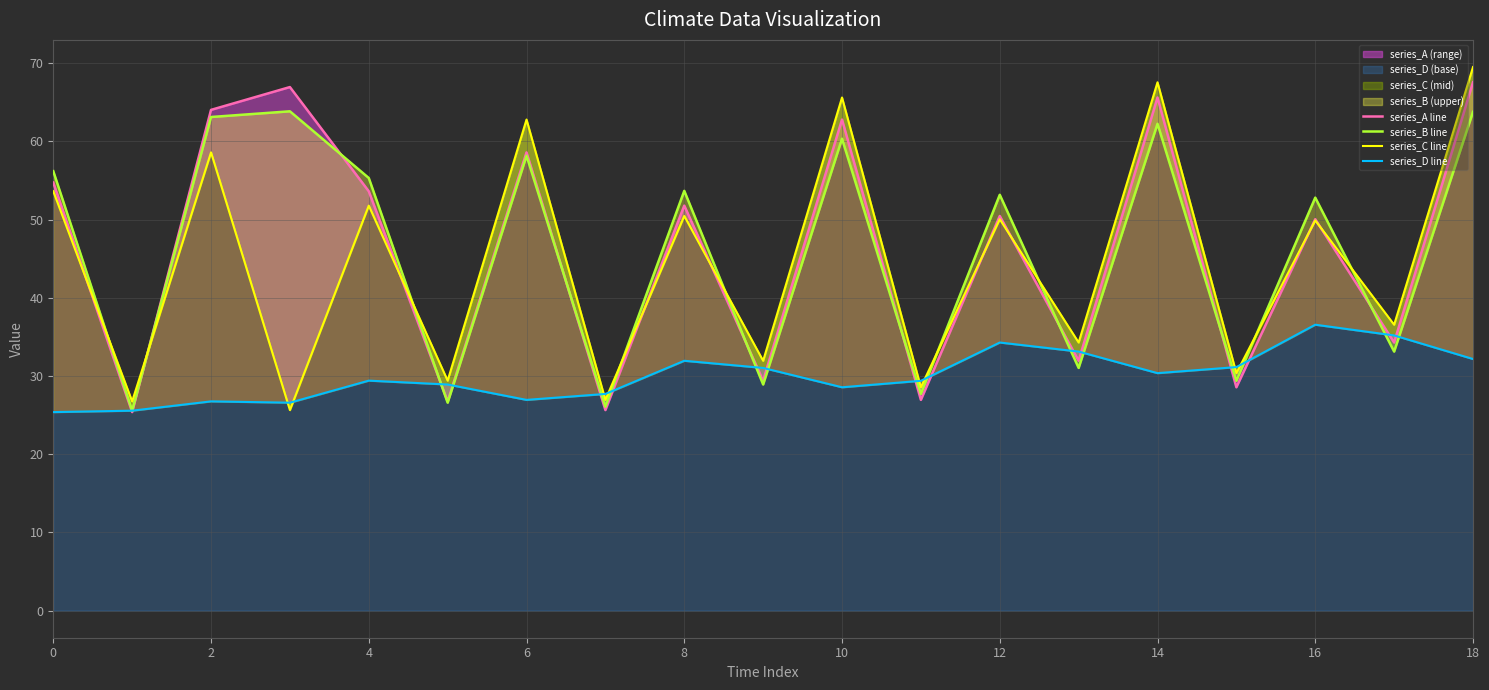

What is the value of the series_A line point at the 18th from the left?

34.3